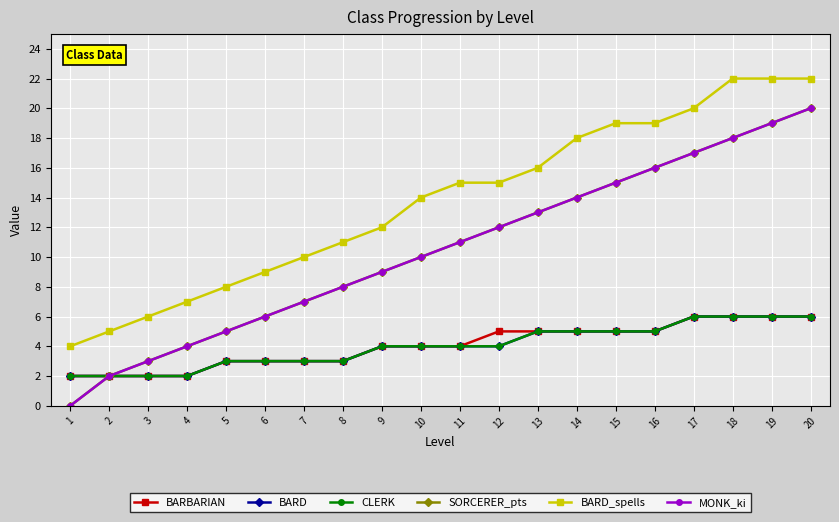

Does the chart have visible grid lines?

Yes